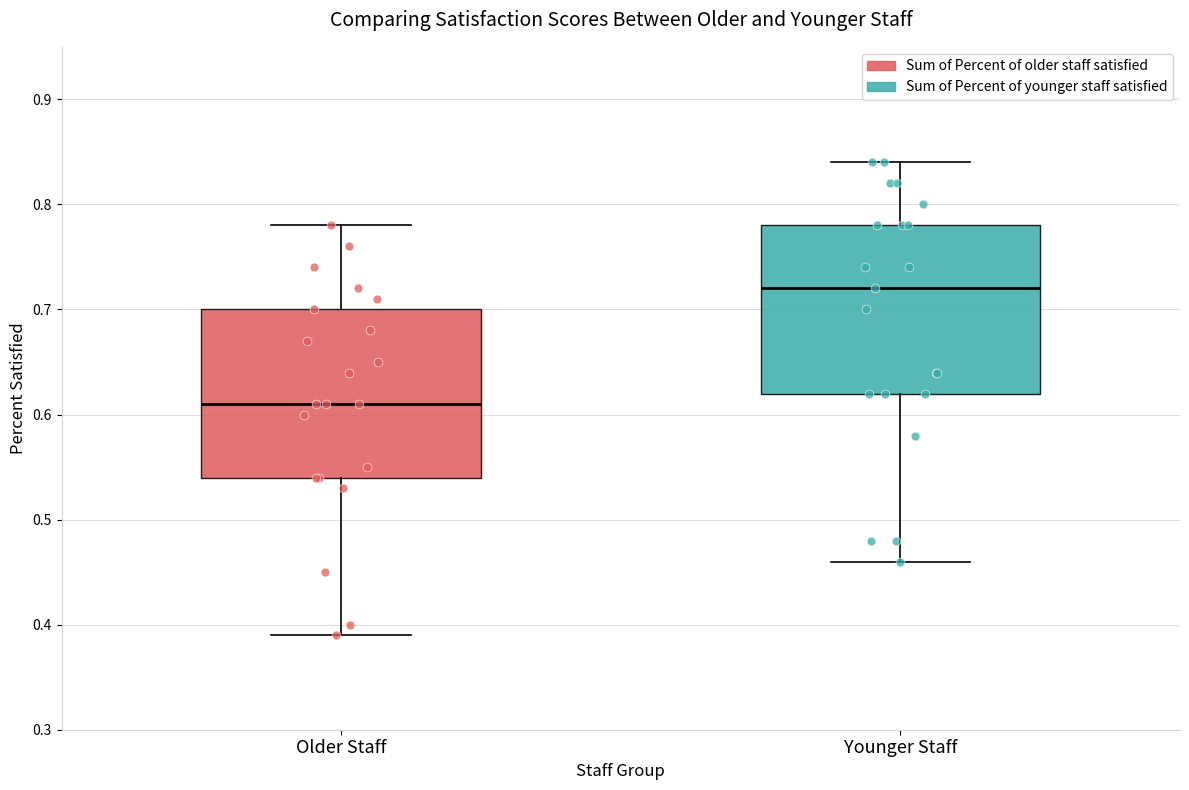

Reading left to right, transcribe this box plot: for each box, give where its median line is, the range the box spans, and where its two whiskers end, as read against the y-axis. The values are not printed on the chart, so give them approximately, as read against the axis.

Older Staff: median 0.61, box 0.54 to 0.70, whiskers 0.39 to 0.78
Younger Staff: median 0.72, box 0.62 to 0.78, whiskers 0.46 to 0.84